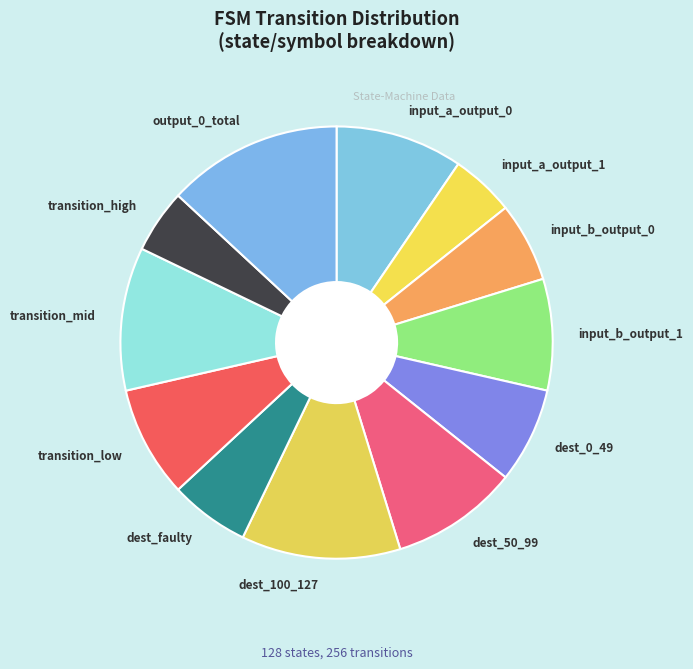

What is the largest slice in the pie chart?

output_0_total